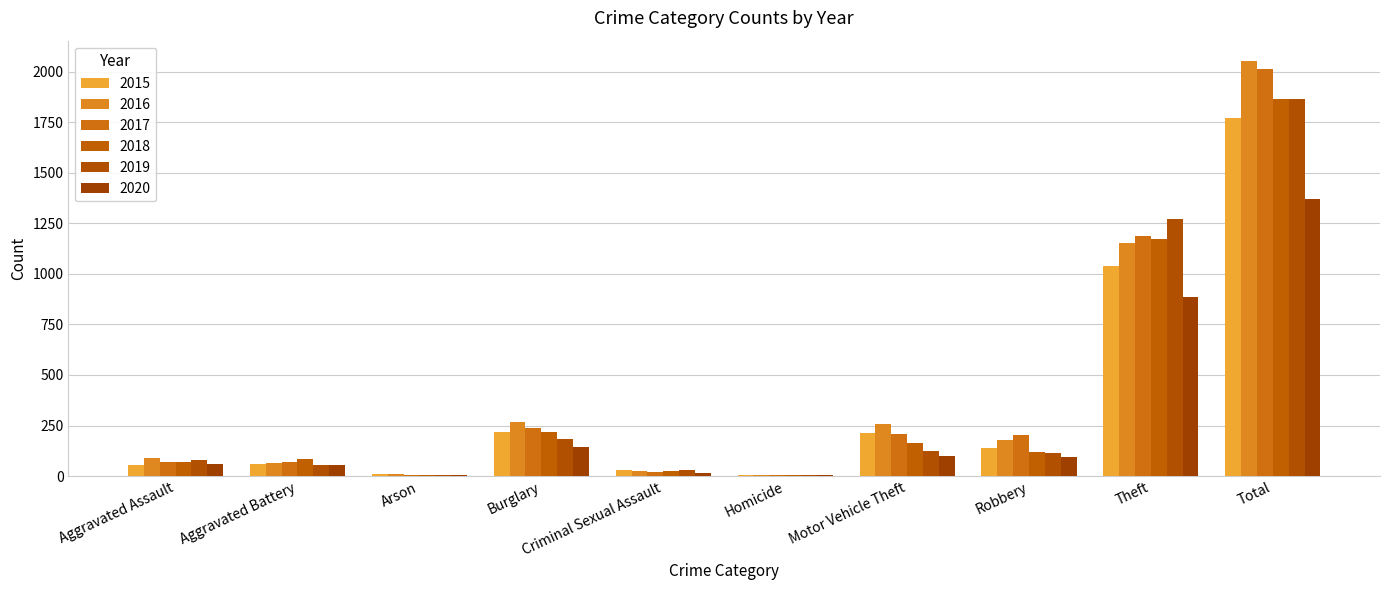

What is the difference between the 2018 values at Burglary and Theft?

952